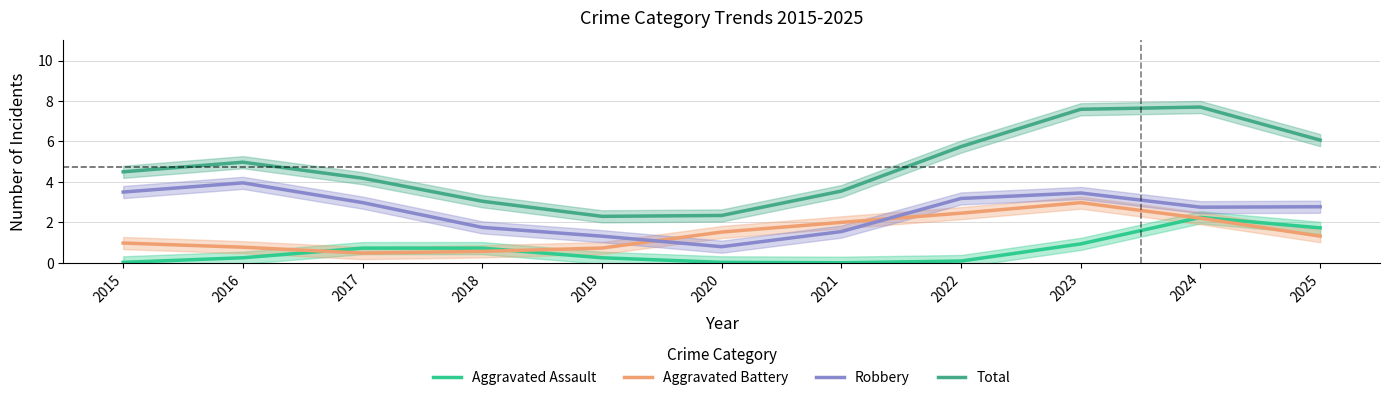

The Aggravated Battery series shows 0.7 at 2020. True or false?

False